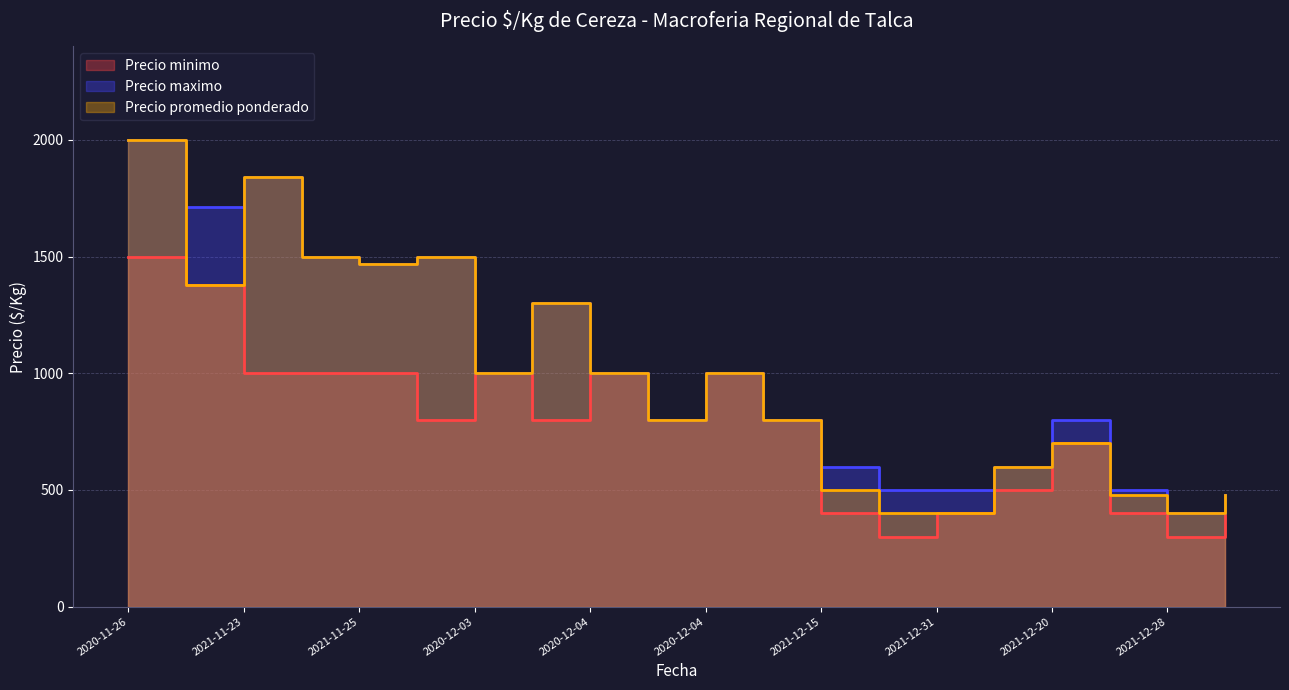

Rank the series by their average value, from lowest to highest.

Precio minimo, Precio promedio ponderado, Precio maximo